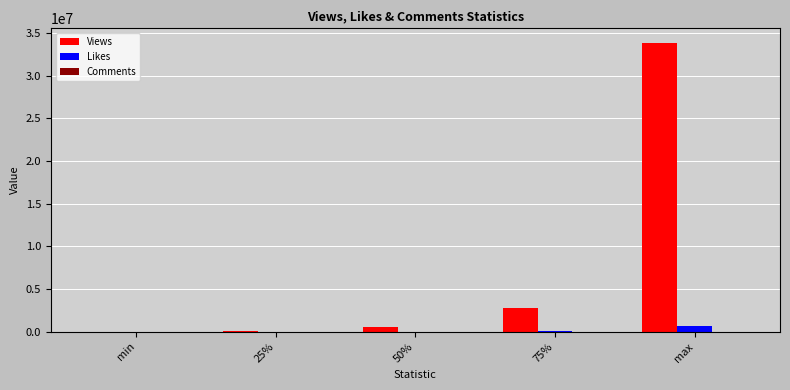

The Likes series shows 0.0 at min. True or false?

True